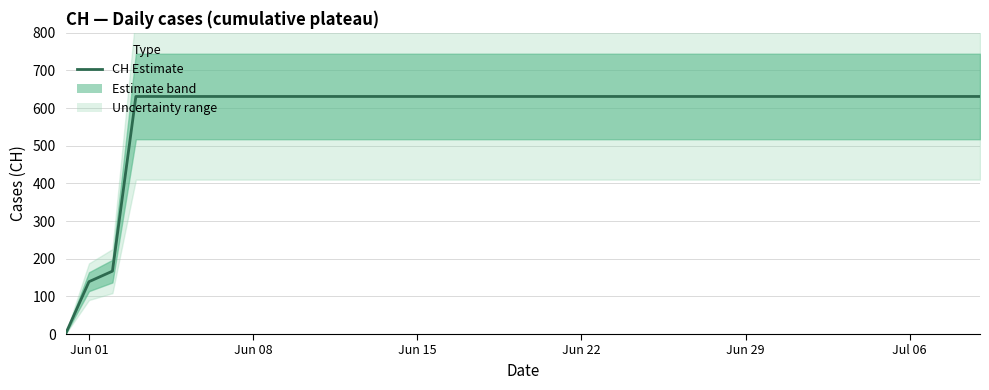

Does the chart have visible grid lines?

Yes